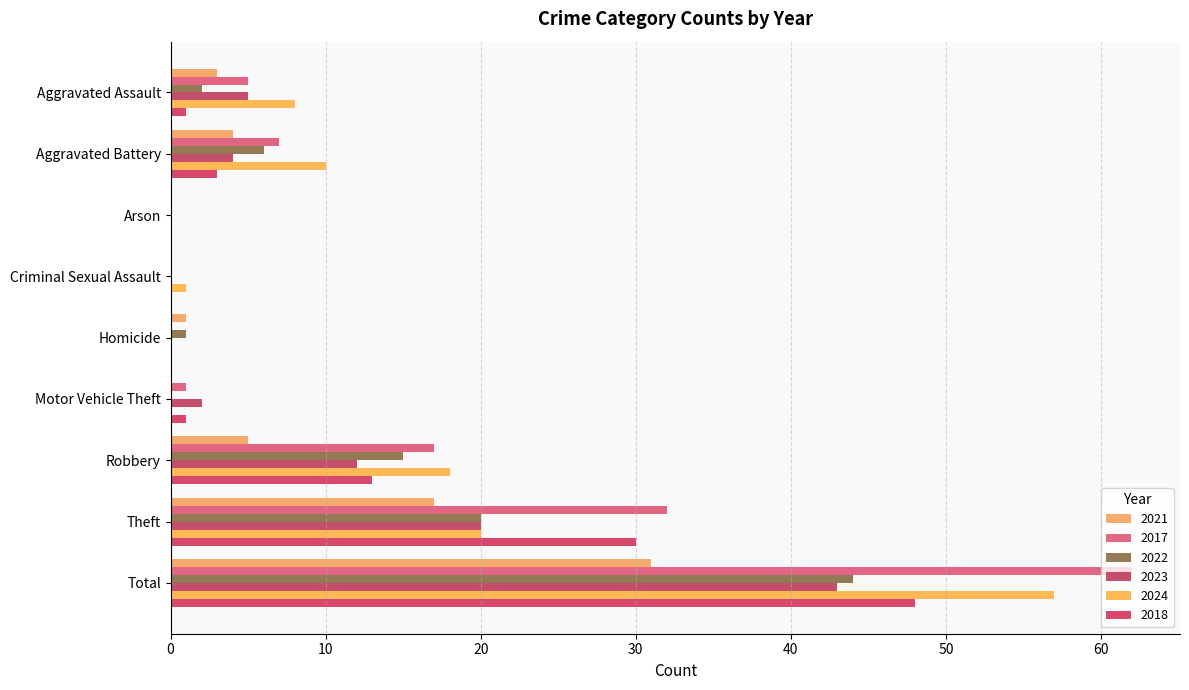

Read the 2023 value at Theft, to the nearest 10.

20